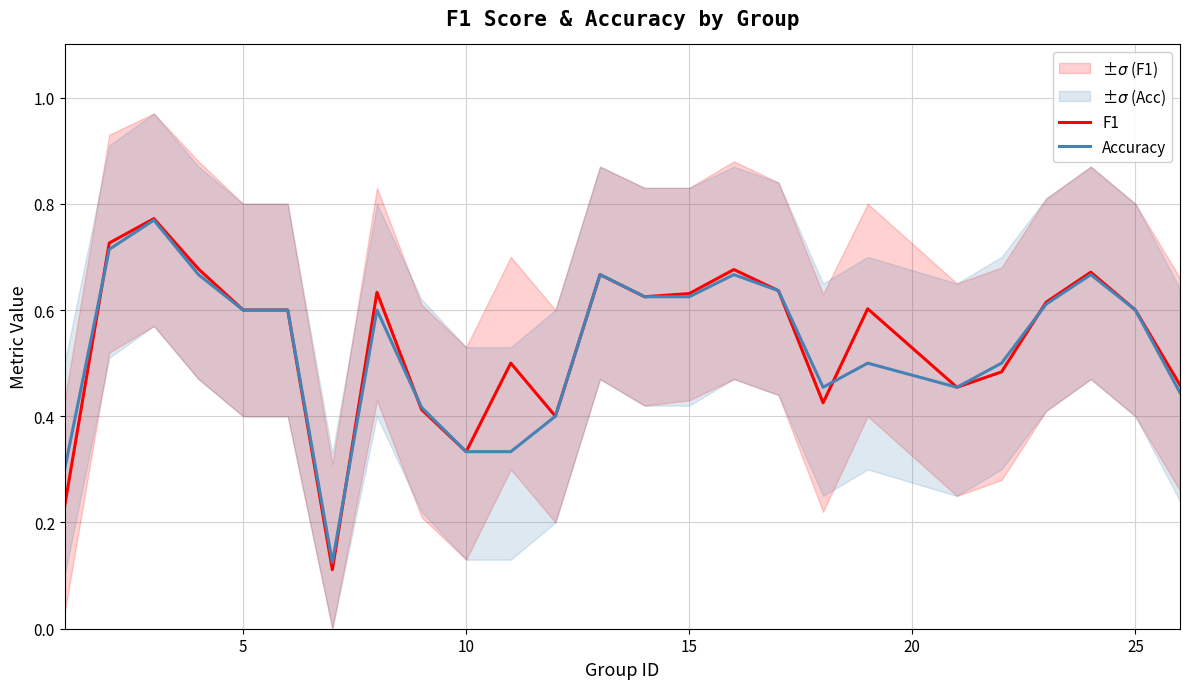

True or false: F1 has a value of 0.9 at 5.

False